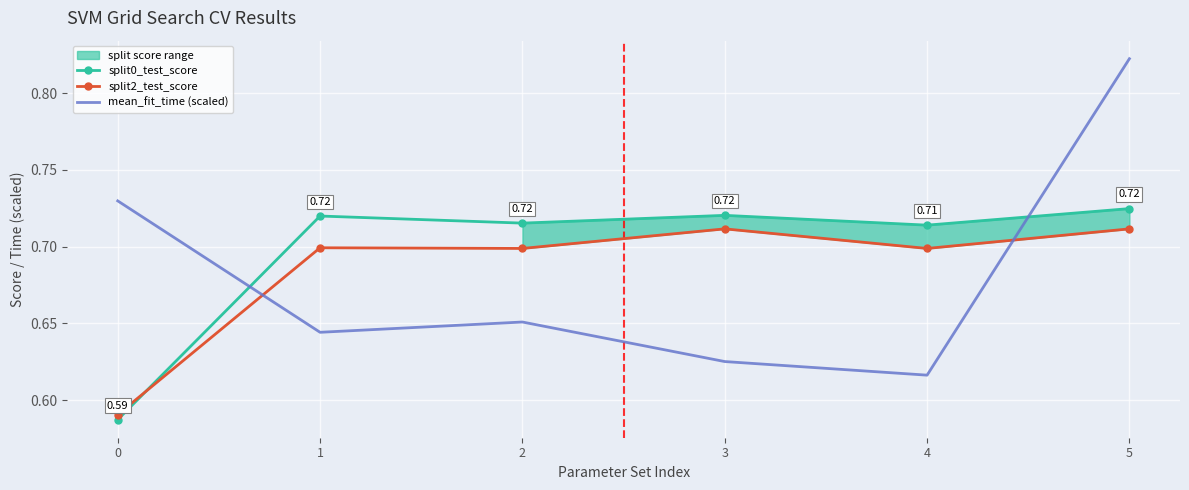

At how many categories does at least one series exceed 0?

6